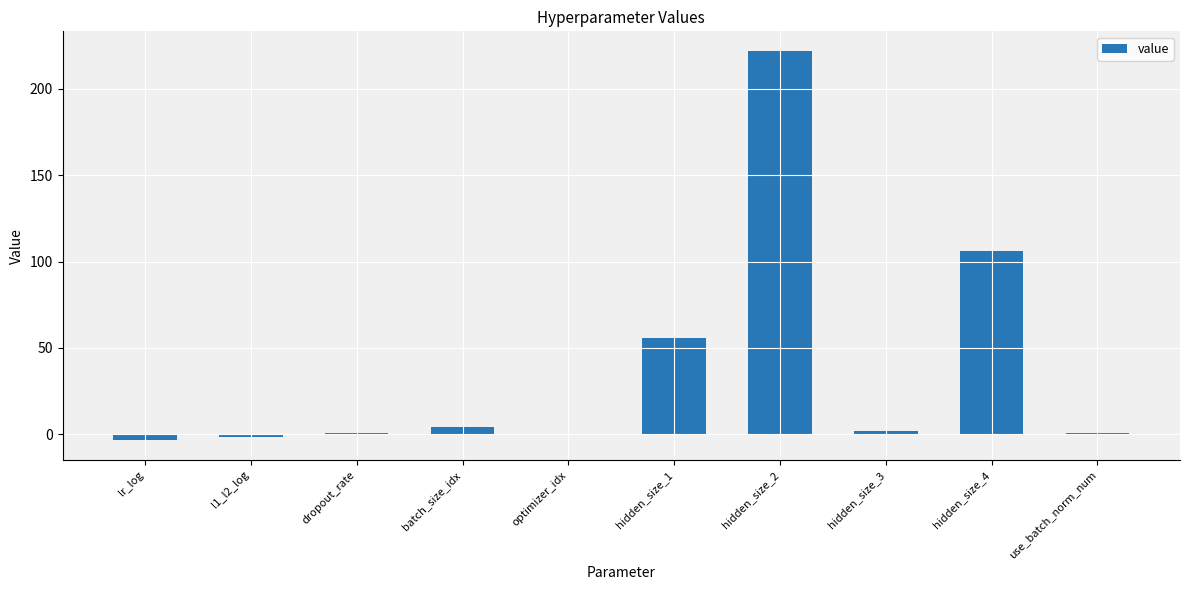

Where is the data nearest to the value 109?

hidden_size_4